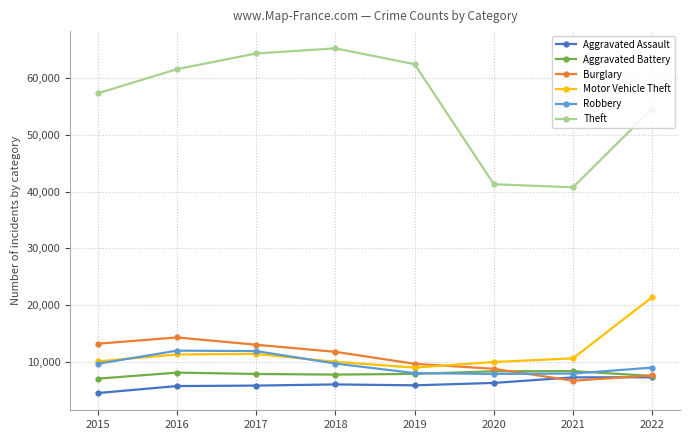

How many values in the Burglary series are below 11746?

4